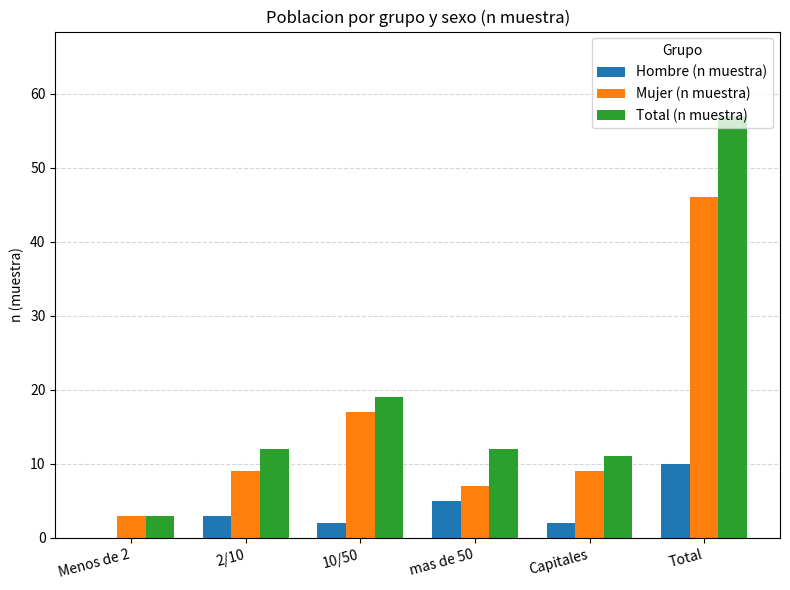

Is the value of Total (n muestra) at Total greater than the value of Mujer (n muestra) at 10/50?

Yes